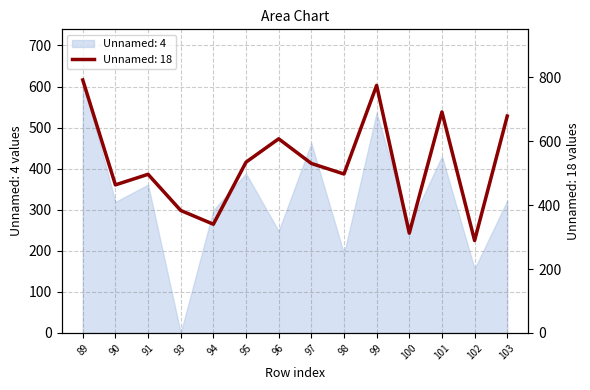

Is the value of Unnamed: 4 at 98 greater than the value of Unnamed: 18 at 89?

No